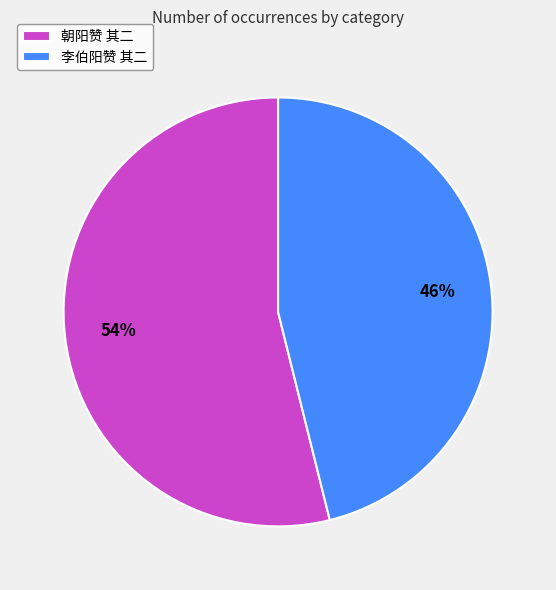

What percentage is the 朝阳赞 其二 slice, to the nearest percent?

54%